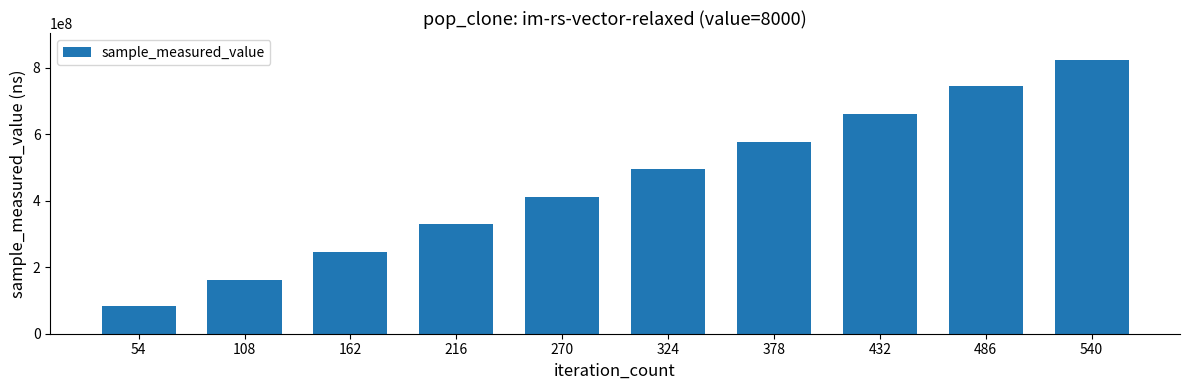

What is the ratio of the value at 540 to the value at 216?

2.5